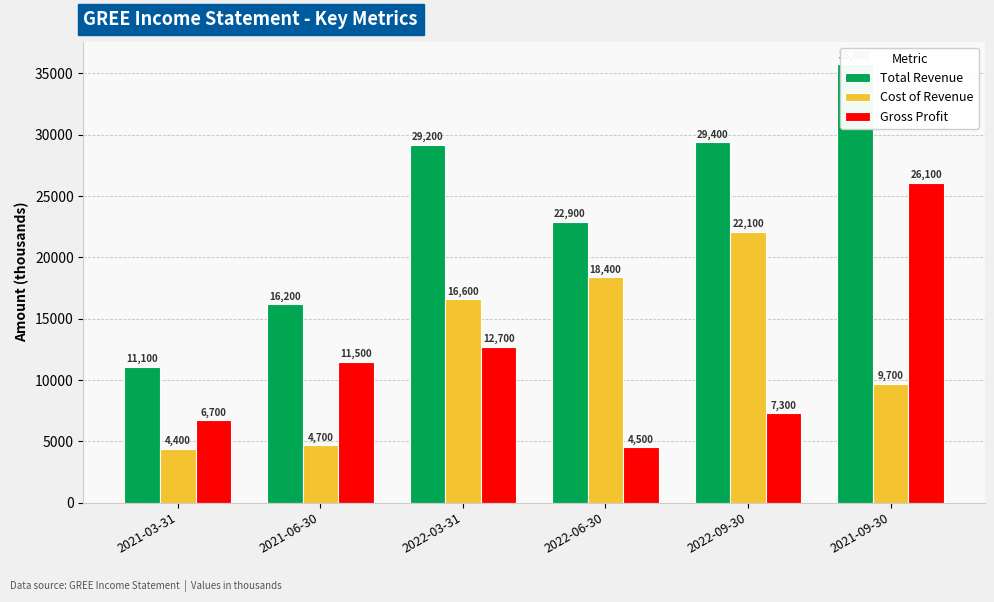

What is the maximum value shown in the chart?

35800